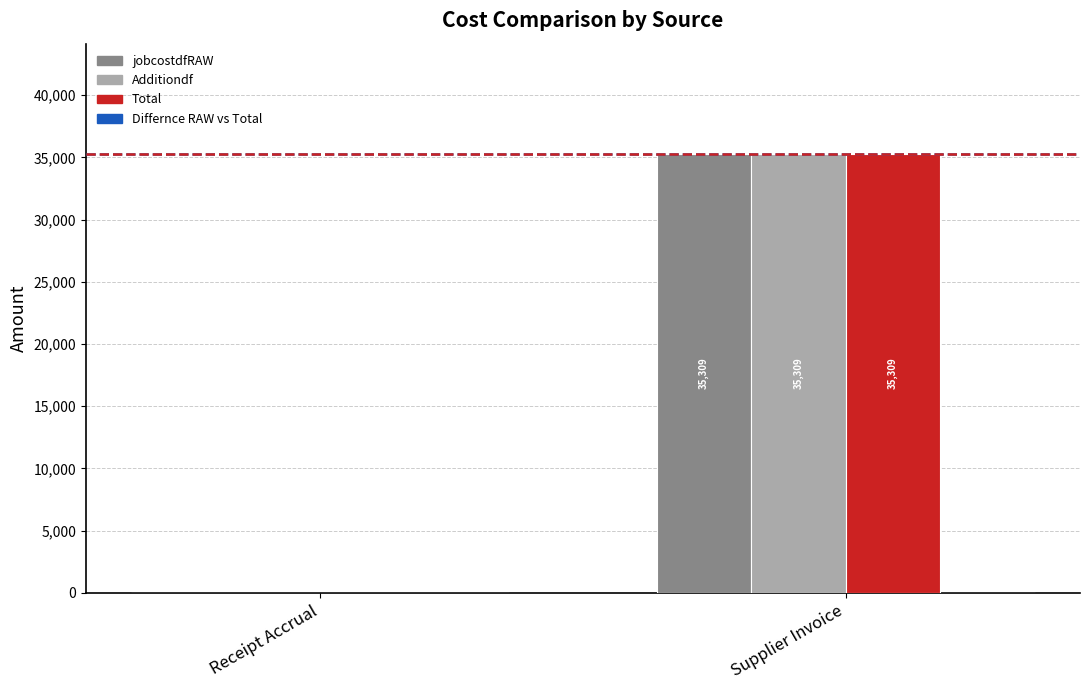

The value of Total at Supplier Invoice is 35309.1. True or false?

True